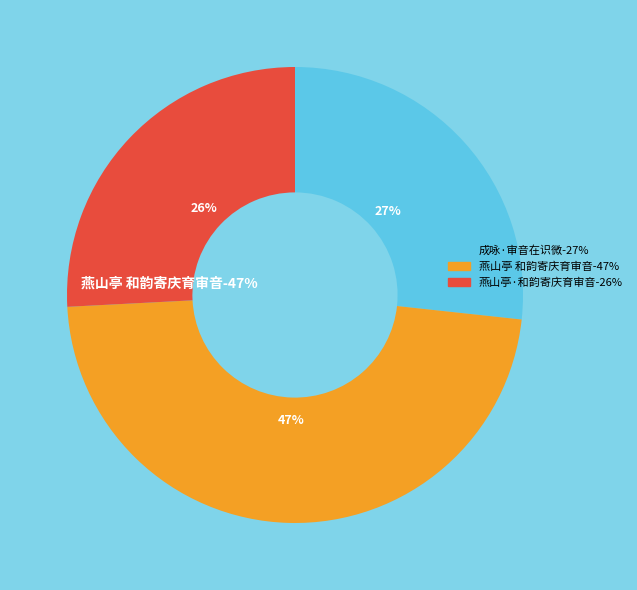

Approximately how many times larger is the value at 燕山亭 和韵寄庆育审音 compared to 成咏·审音在识微?

1.8